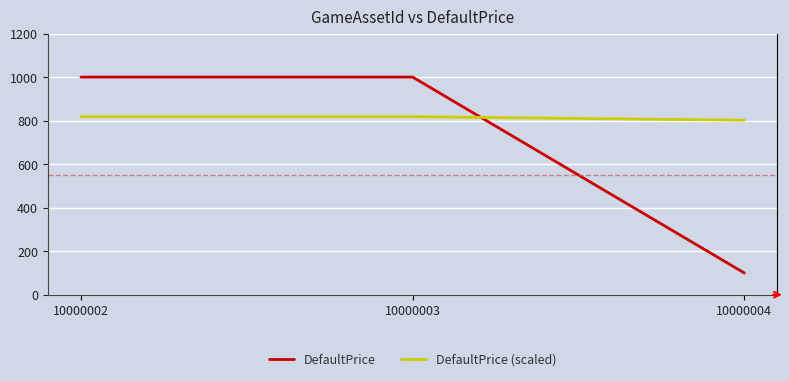

Reading left to right, transcribe all the data shown in this chart.

DefaultPrice: 1000.0	1000.0	100.0
DefaultPrice (scaled): 818.0	818.0	801.8